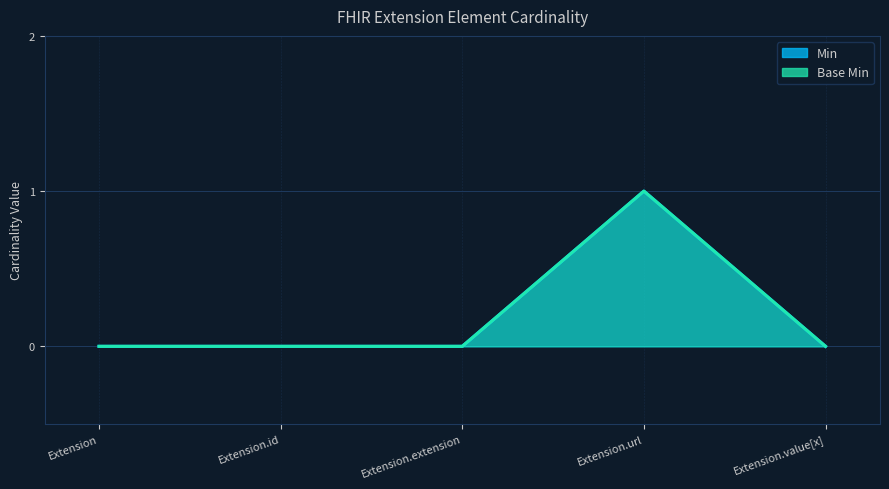

At how many categories does at least one series exceed 0?

1